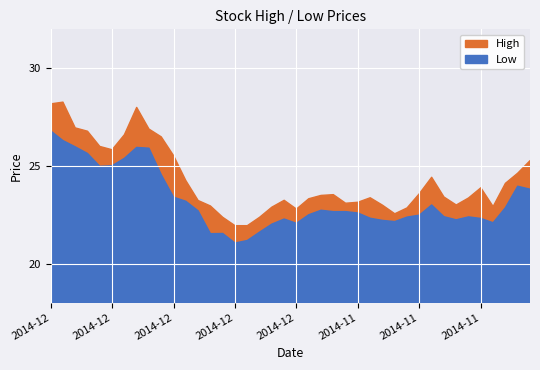

True or false: High and Low cross at least once.

False